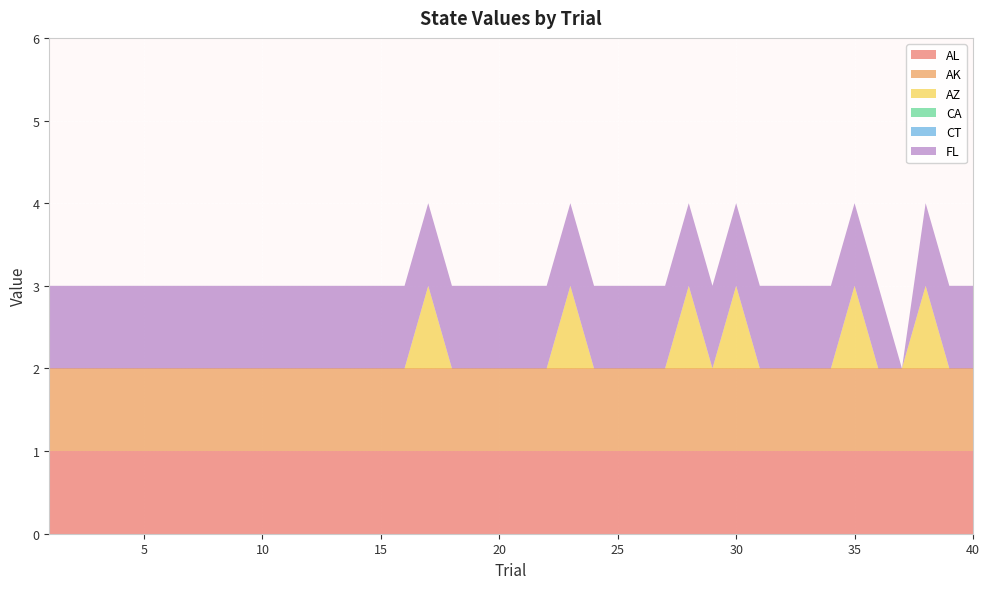

Reading right to left, what are all the values shown in this chart?

AL: 1	1	1	1	1	1	1	1	1	1	1	1	1	1	1	1	1	1	1	1	1	1	1	1	1	1	1	1	1	1	1	1	1	1	1	1	1	1	1	1
AK: 1	1	1	1	1	1	1	1	1	1	1	1	1	1	1	1	1	1	1	1	1	1	1	1	1	1	1	1	1	1	1	1	1	1	1	1	1	1	1	1
AZ: 0	0	1	0	0	1	0	0	0	0	1	0	1	0	0	0	0	1	0	0	0	0	0	1	0	0	0	0	0	0	0	0	0	0	0	0	0	0	0	0
CA: 0	0	0	0	0	0	0	0	0	0	0	0	0	0	0	0	0	0	0	0	0	0	0	0	0	0	0	0	0	0	0	0	0	0	0	0	0	0	0	0
CT: 0	0	0	0	0	0	0	0	0	0	0	0	0	0	0	0	0	0	0	0	0	0	0	0	0	0	0	0	0	0	0	0	0	0	0	0	0	0	0	0
FL: 1	1	1	0	1	1	1	1	1	1	1	1	1	1	1	1	1	1	1	1	1	1	1	1	1	1	1	1	1	1	1	1	1	1	1	1	1	1	1	1